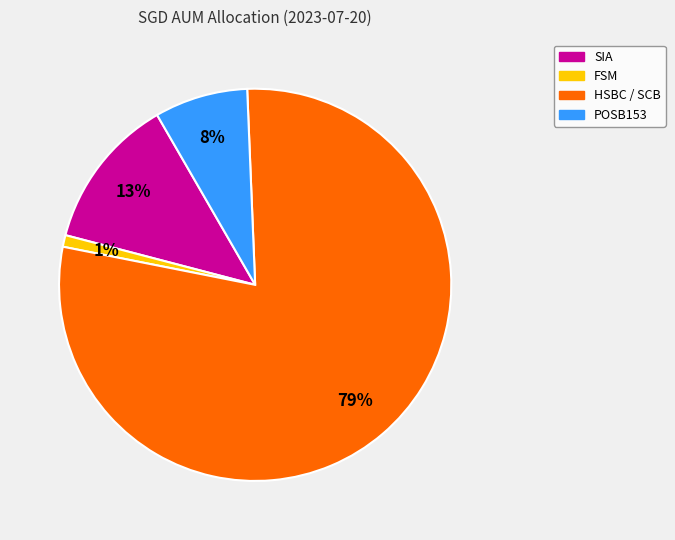

Is the sum of POSB153 and HSBC / SCB greater than half?

Yes